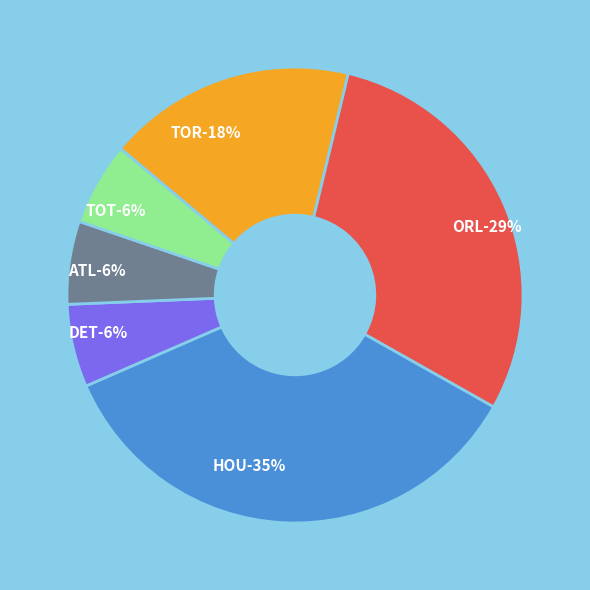

Is there a majority slice in this chart?

No